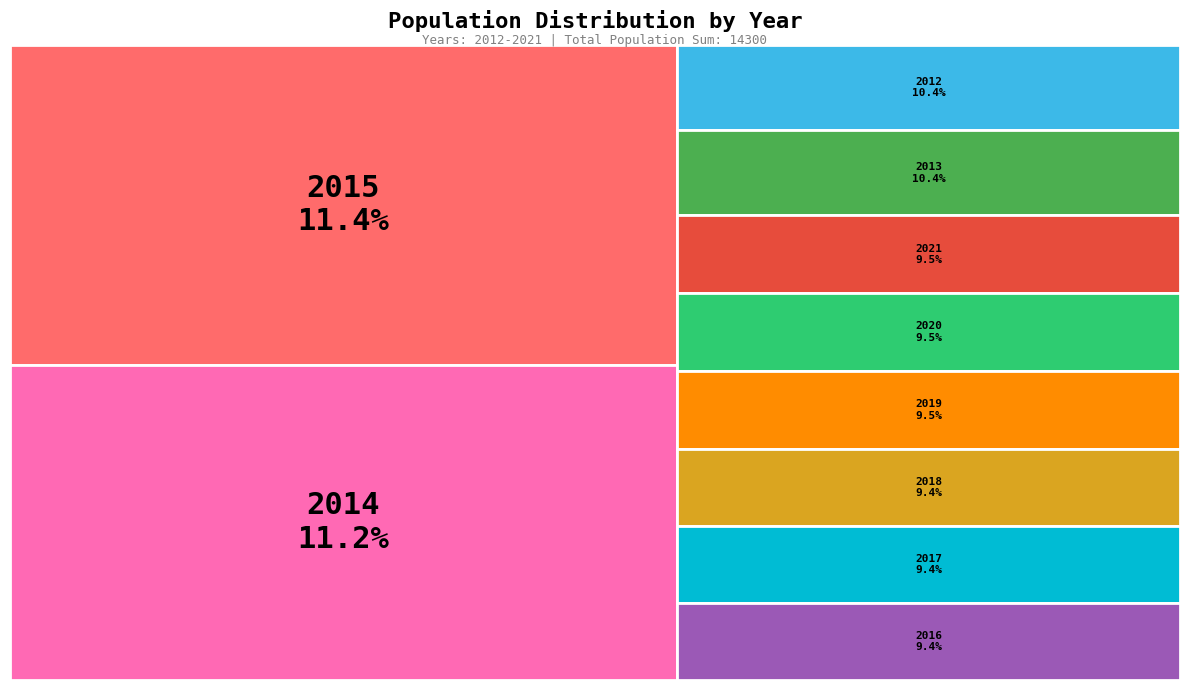

Rank the categories by value from highest to lowest.

2015, 2014, 2012, 2013, 2021, 2020, 2019, 2018, 2017, 2016